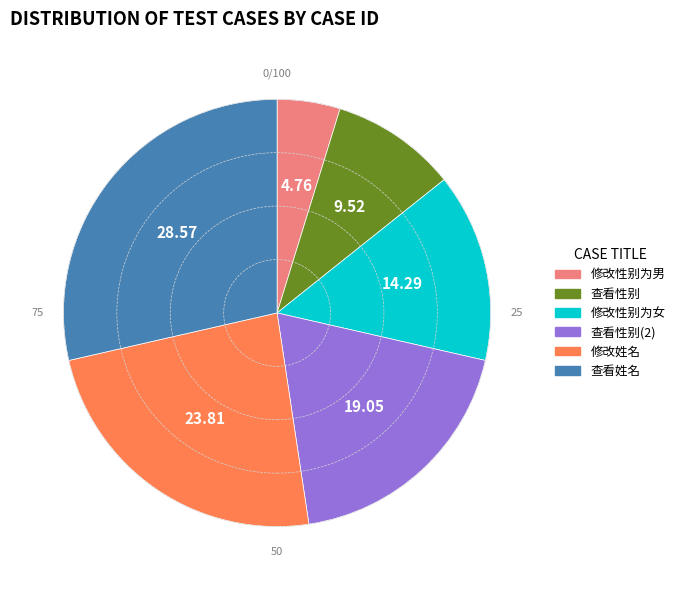

Approximately how many times larger is the value at 查看性别(2) compared to 查看性别?

2.0